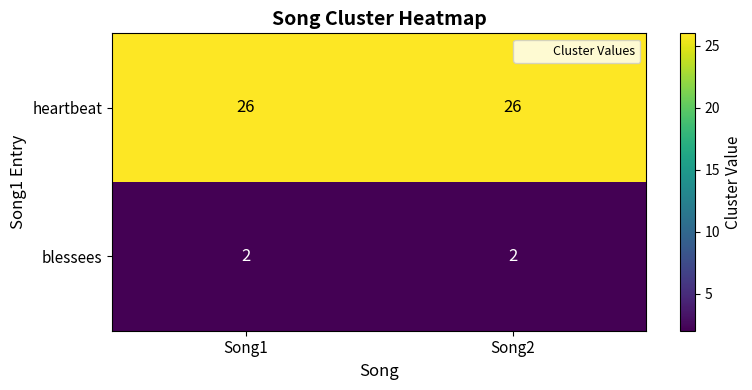

Reading left to right, what are all the values shown in this chart?

heartbeat: 26	26
blessees: 2	2